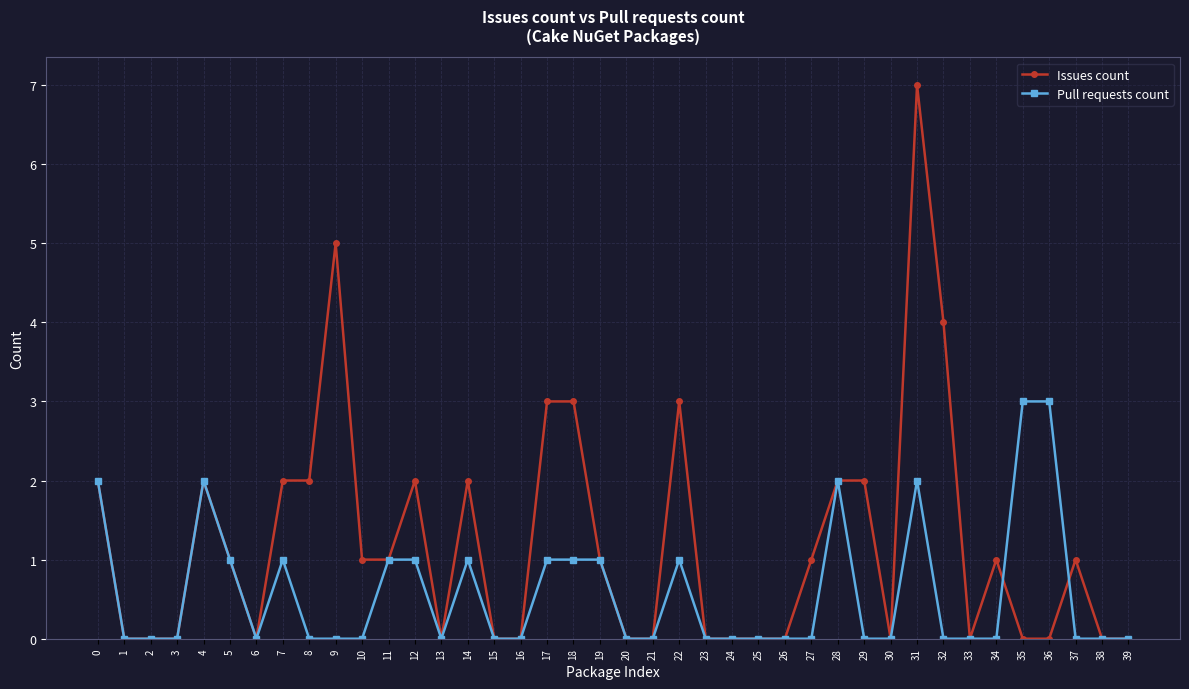

Which series has the widest spread of values?

Issues count